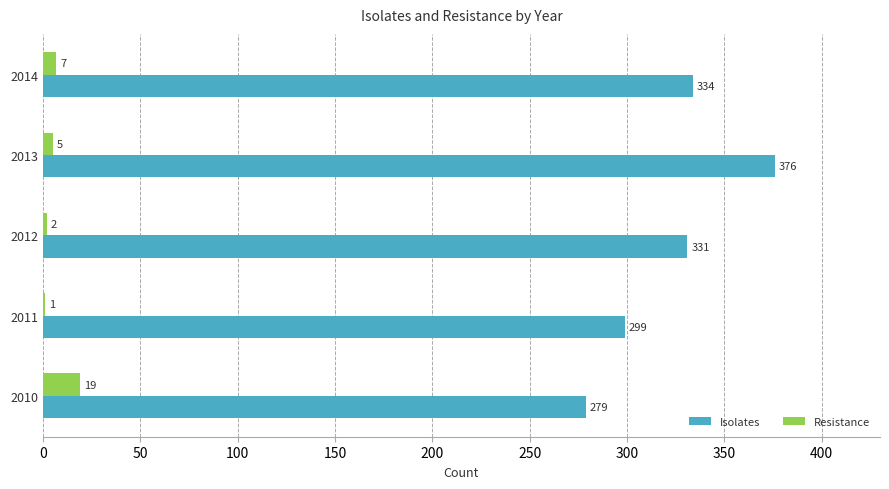

Which series changed the most between 2011 and 2013?

Isolates